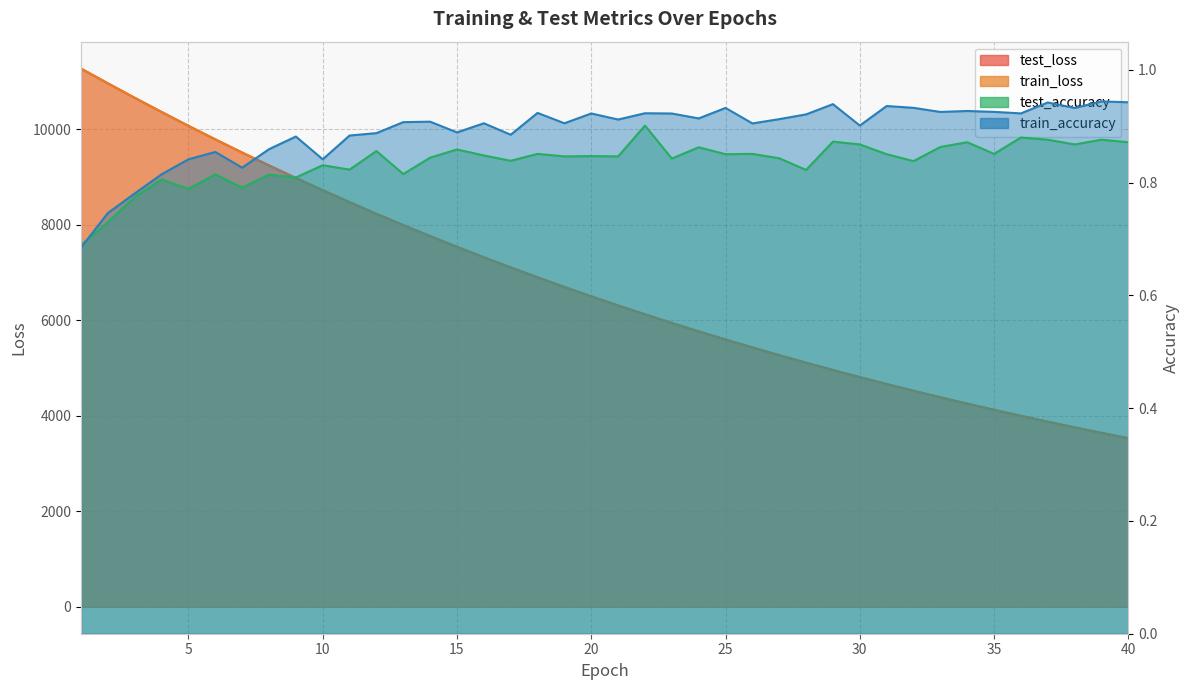

Is the value of test_loss at 1 greater than the value of train_accuracy at 28?

Yes